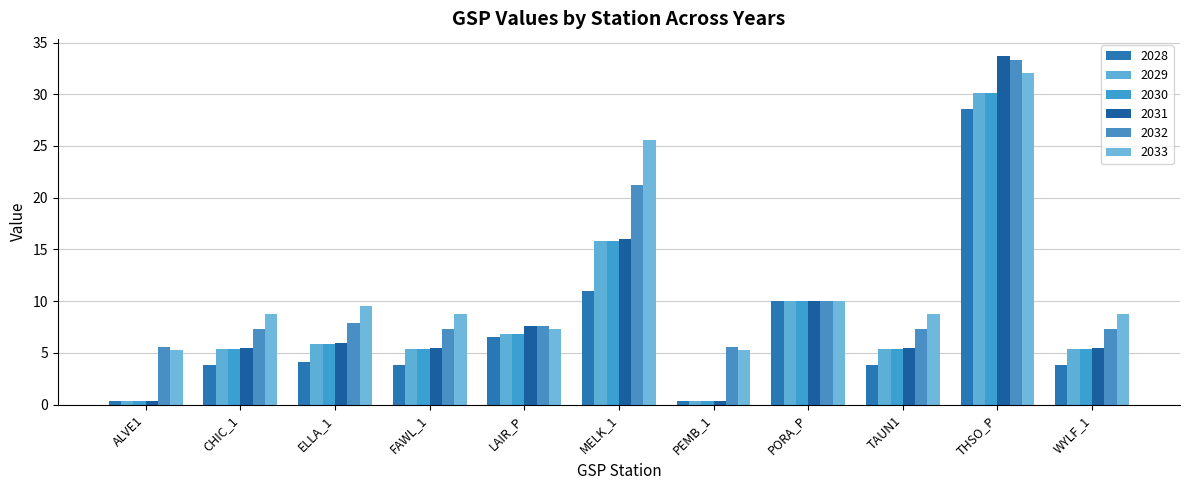

What is the value of the 2033 bar at the 7th from the left?

5.3